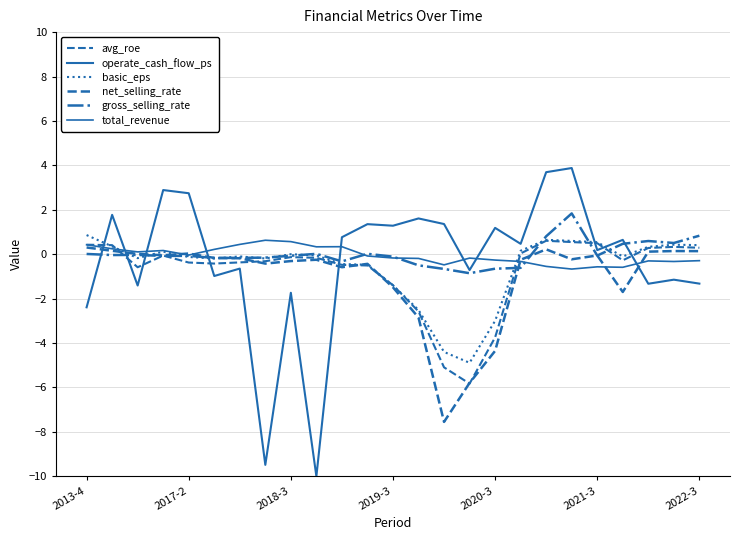

How many lines are shown in the chart?

6